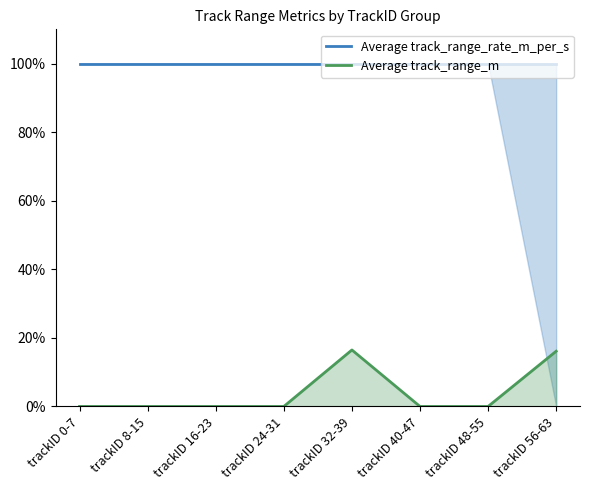

True or false: Average track_range_rate_m_per_s and Average track_range_m intersect in this chart.

False